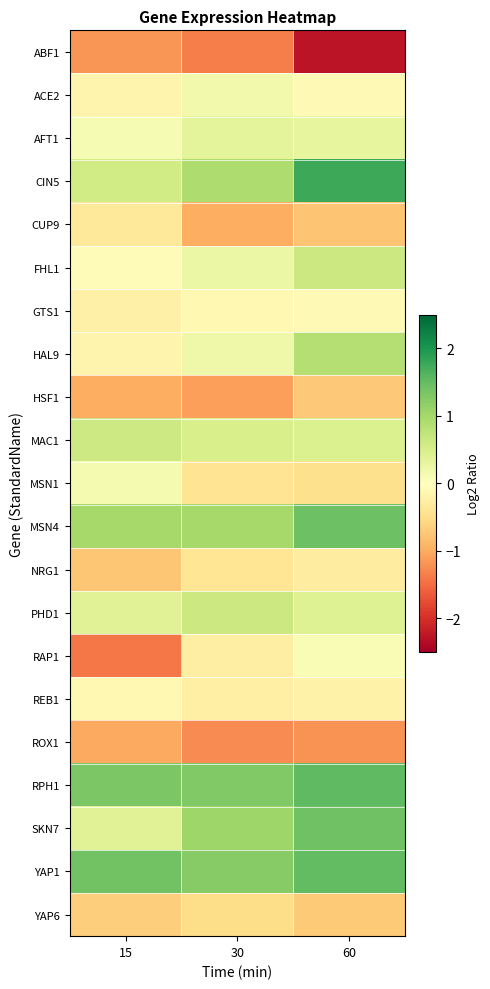

Between 30 and 60, which series saw the biggest shift?

ABF1